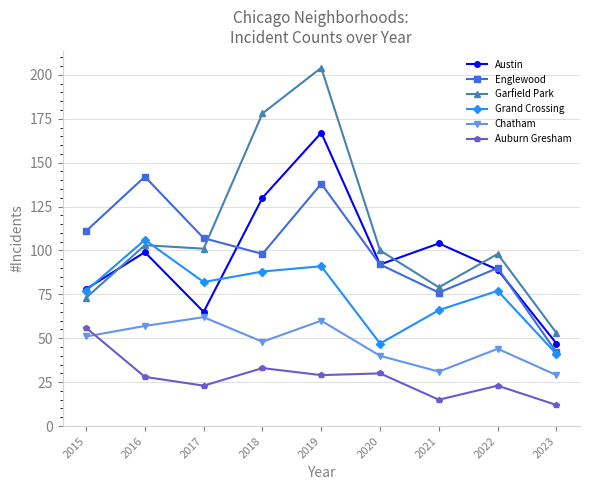

Which series has the largest total across all categories?

Garfield Park